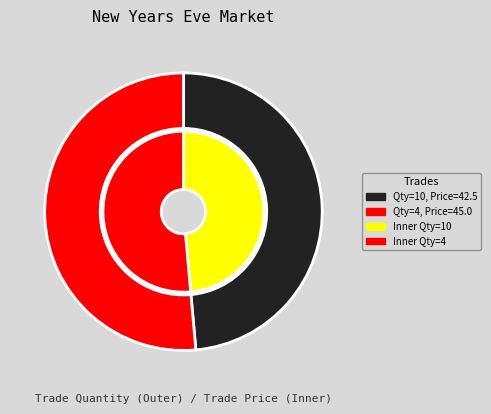

Which category has the biggest portion of the pie?

4